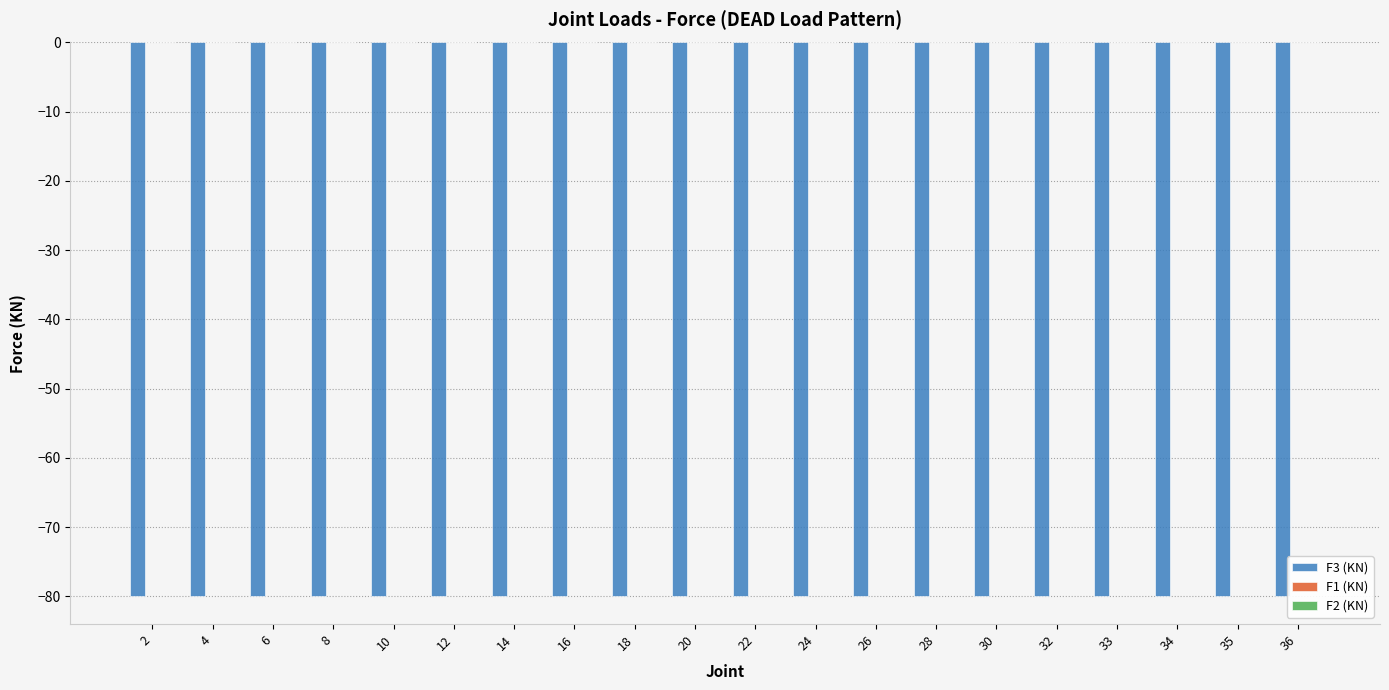

At which label is F3 (KN) closest to -80?

2